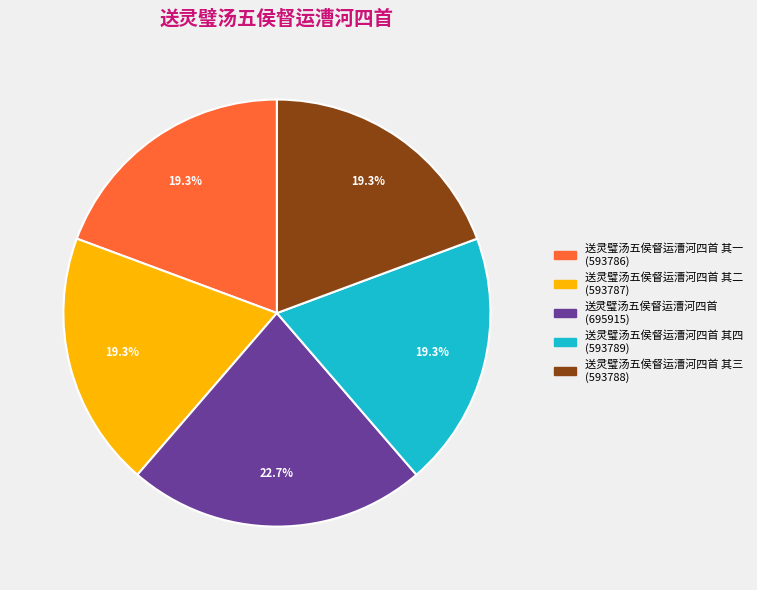

Is there a majority slice in this chart?

No